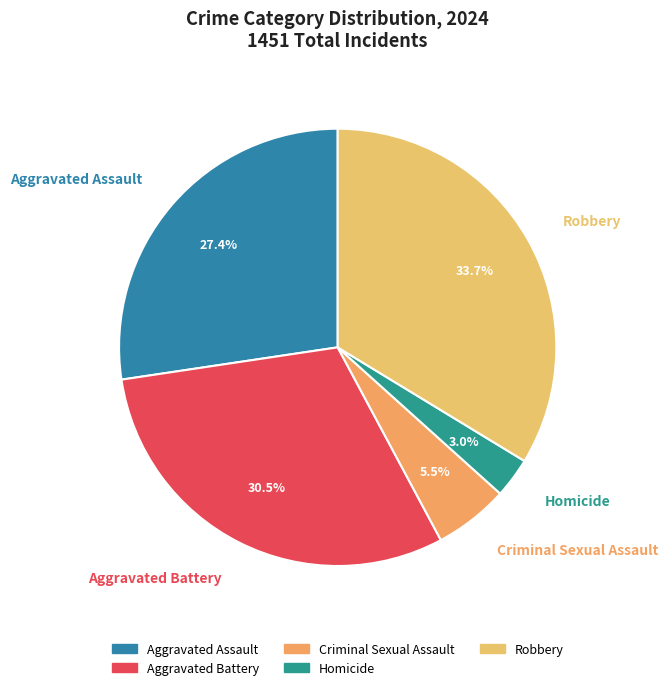

To the nearest percent, what percentage of the pie is Aggravated Assault?

27%